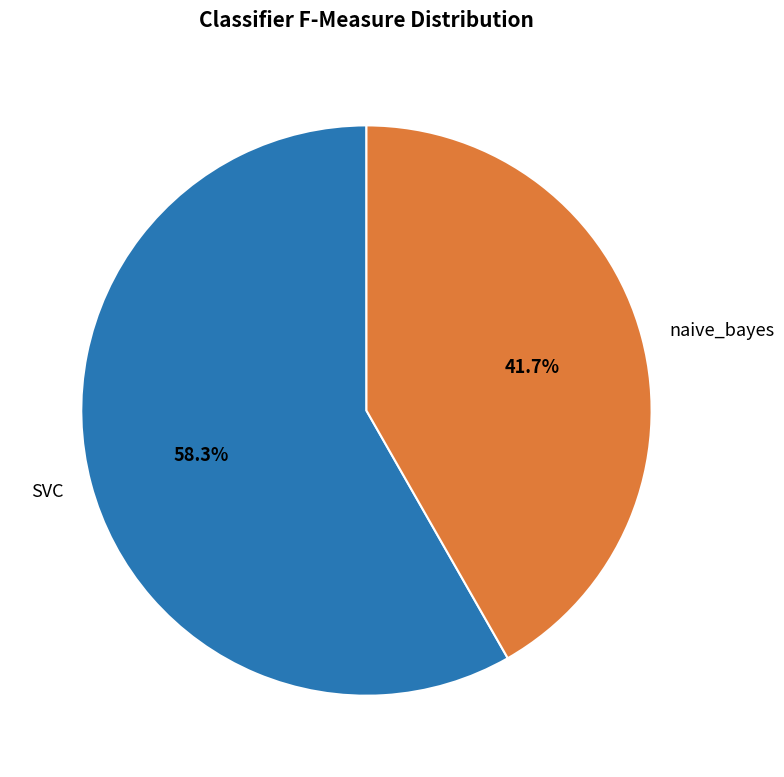

To the nearest percent, what percentage of the pie is naive_bayes?

42%